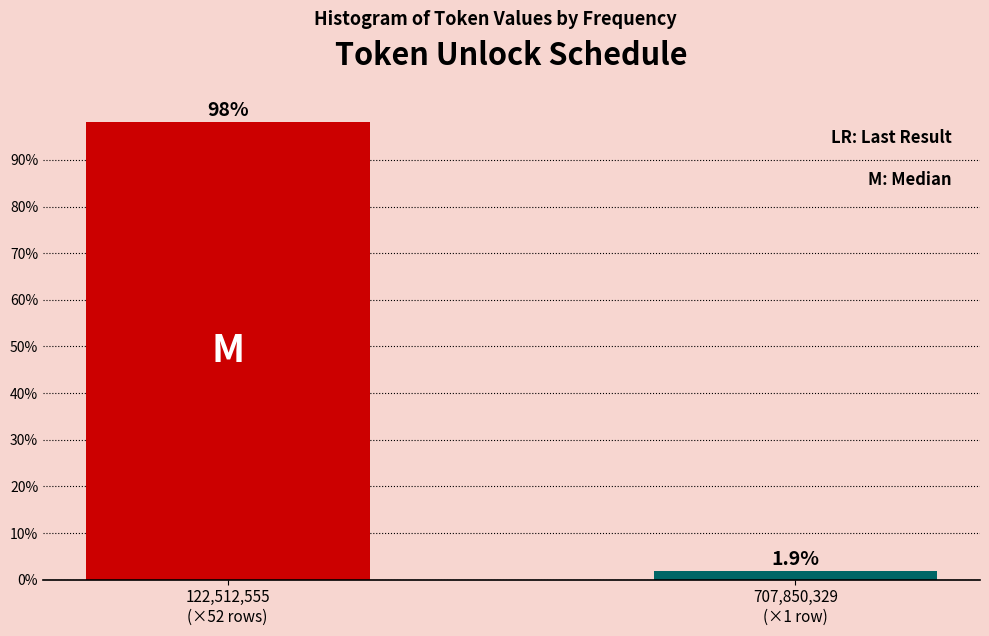

Reading left to right, extract all data points from this chart.

98.1	1.9